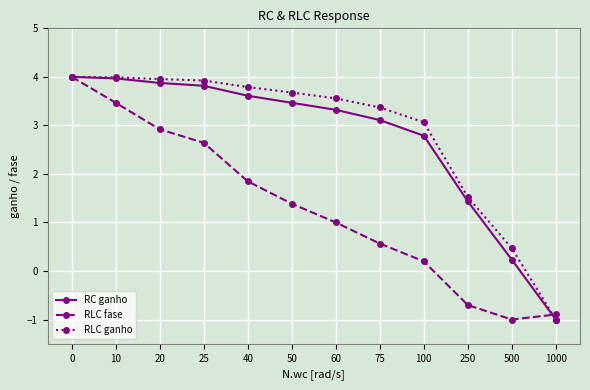

Reading right to left, transcribe all the data shown in this chart.

RC ganho: 1000=-1.0	500=0.2	250=1.4	100=2.8	75=3.1	60=3.3	50=3.5	40=3.6	25=3.8	20=3.9	10=4.0	0=4.0
RLC fase: 1000=-0.9	500=-1.0	250=-0.7	100=0.2	75=0.6	60=1.0	50=1.4	40=1.8	25=2.6	20=2.9	10=3.5	0=4.0
RLC ganho: 1000=-1.0	500=0.5	250=1.5	100=3.1	75=3.4	60=3.6	50=3.7	40=3.8	25=3.9	20=4.0	10=4.0	0=4.0